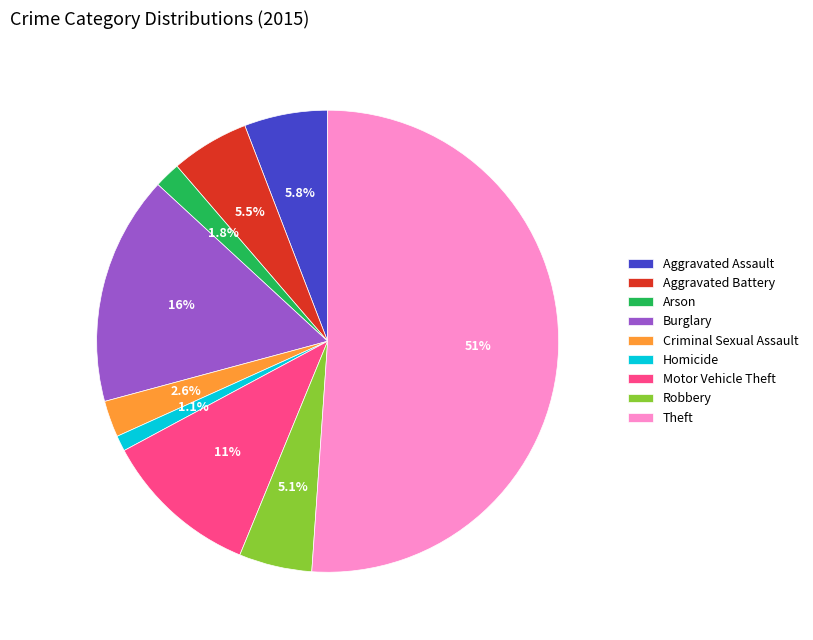

The Burglary slice represents 31% of the pie. True or false?

False